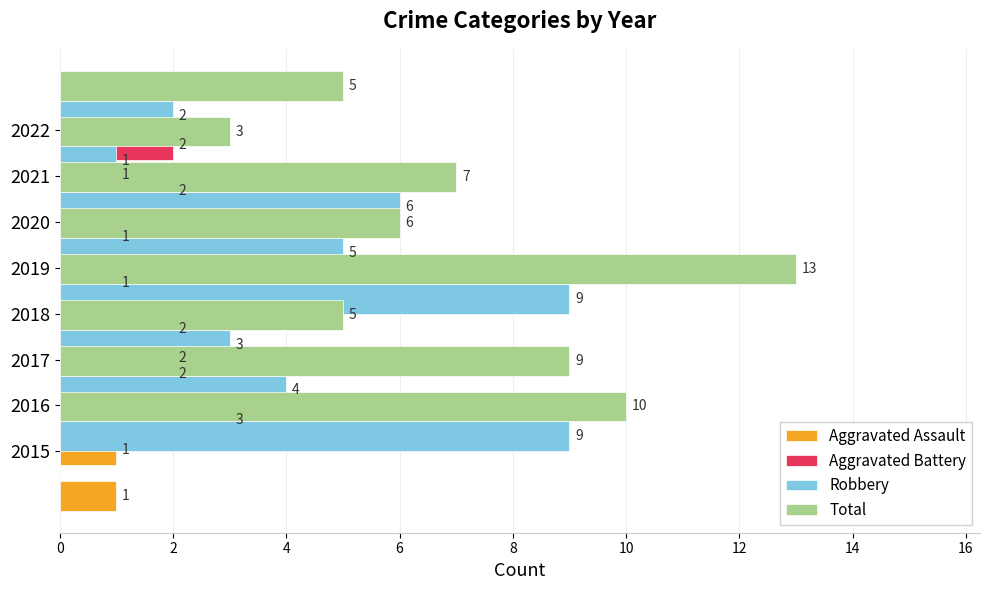

What are all the series names shown in the legend?

Aggravated Assault, Aggravated Battery, Robbery, Total